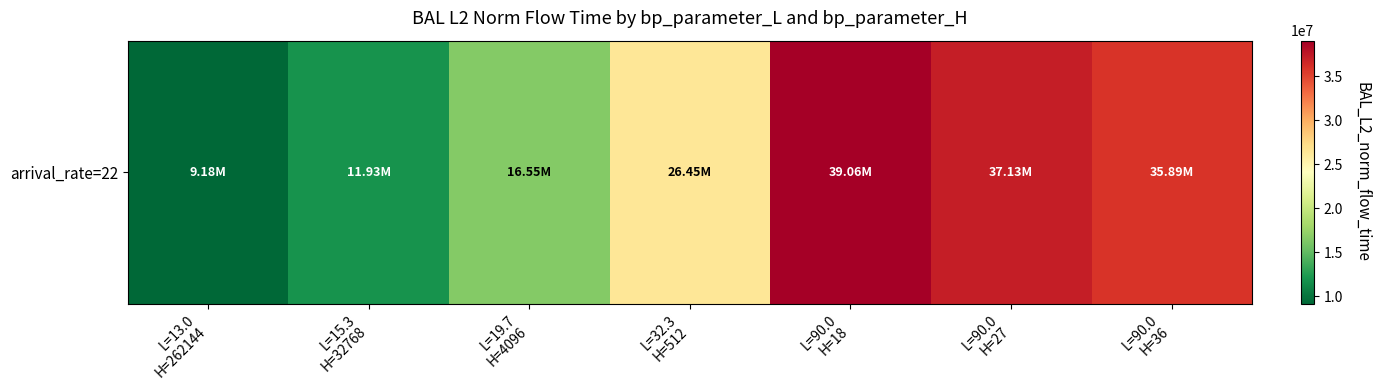

What is the change in value from L=32.3
H=512 to L=90.0
H=27?

+10679324.6